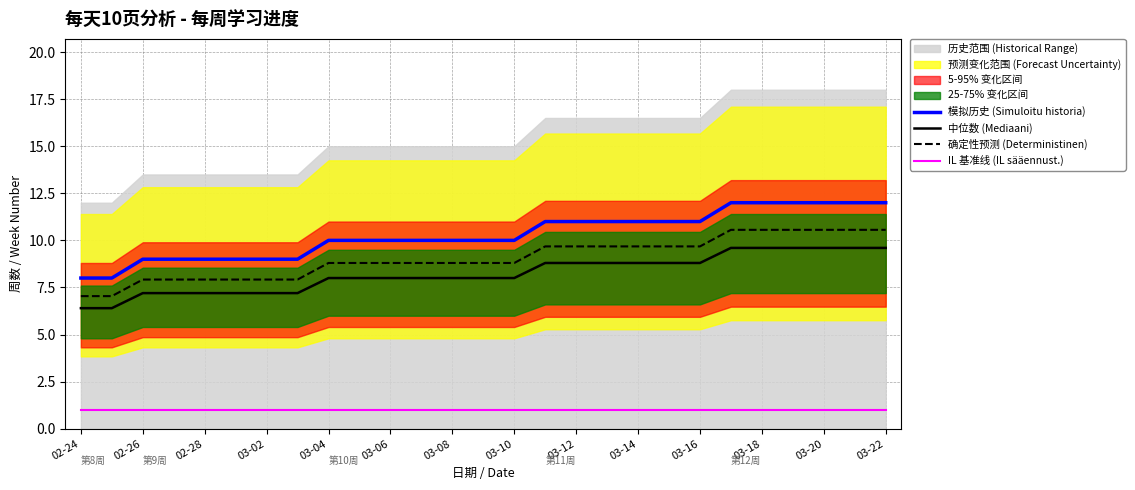

True or false: 确定性预测 (Deterministinen) and 中位数 (Mediaani) cross at least once.

False